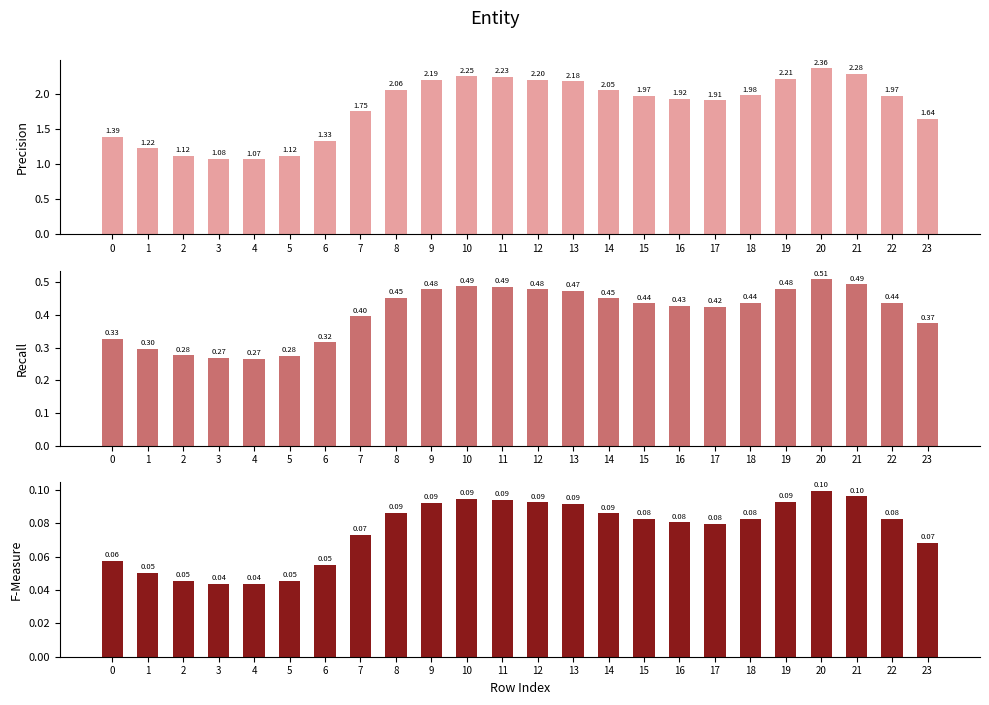

At which category is the sum across all series the highest?

20